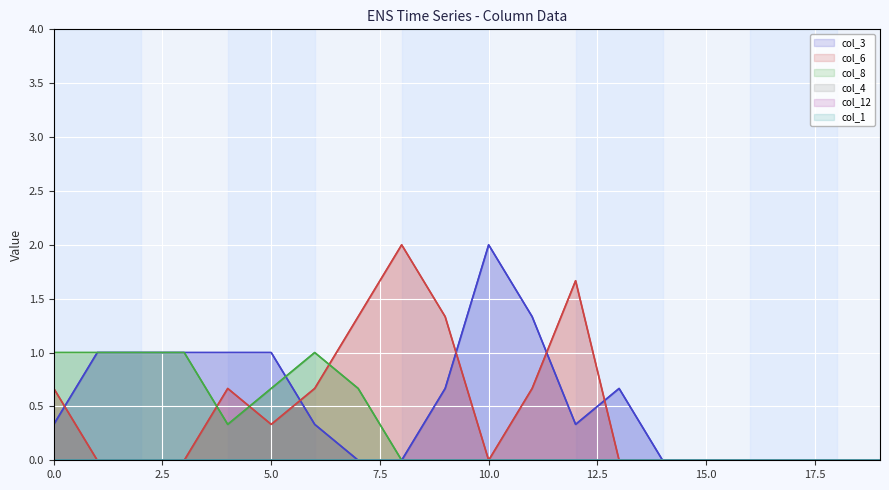

True or false: col_4 has more than 0 interior local peaks.

False